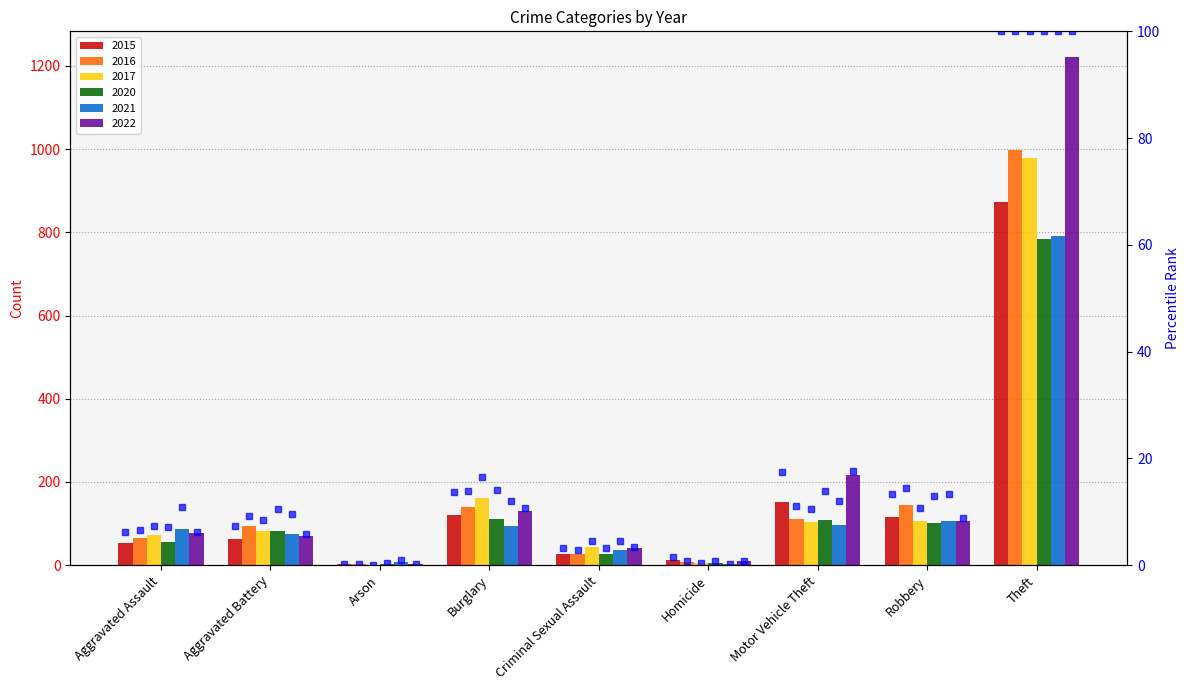

True or false: 2017 pct has a value of 3.5 at Motor Vehicle Theft.

False